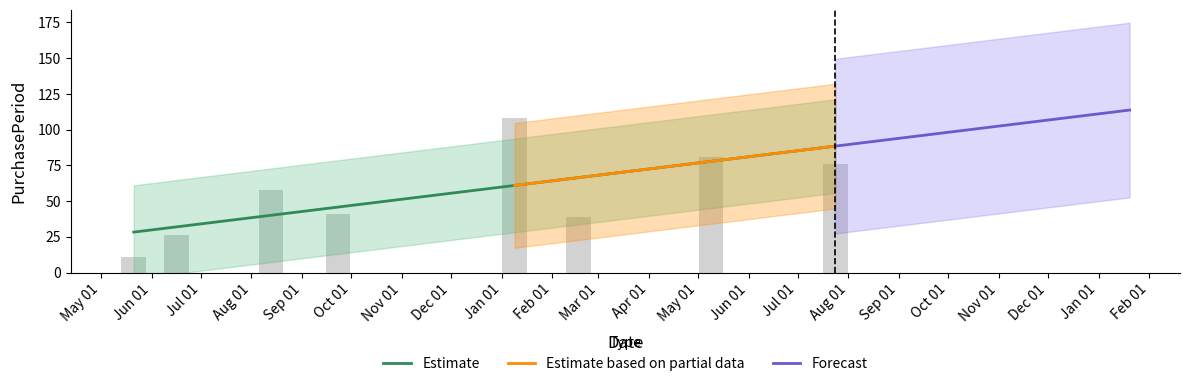

Which category has the highest value across all series?

Jan 01